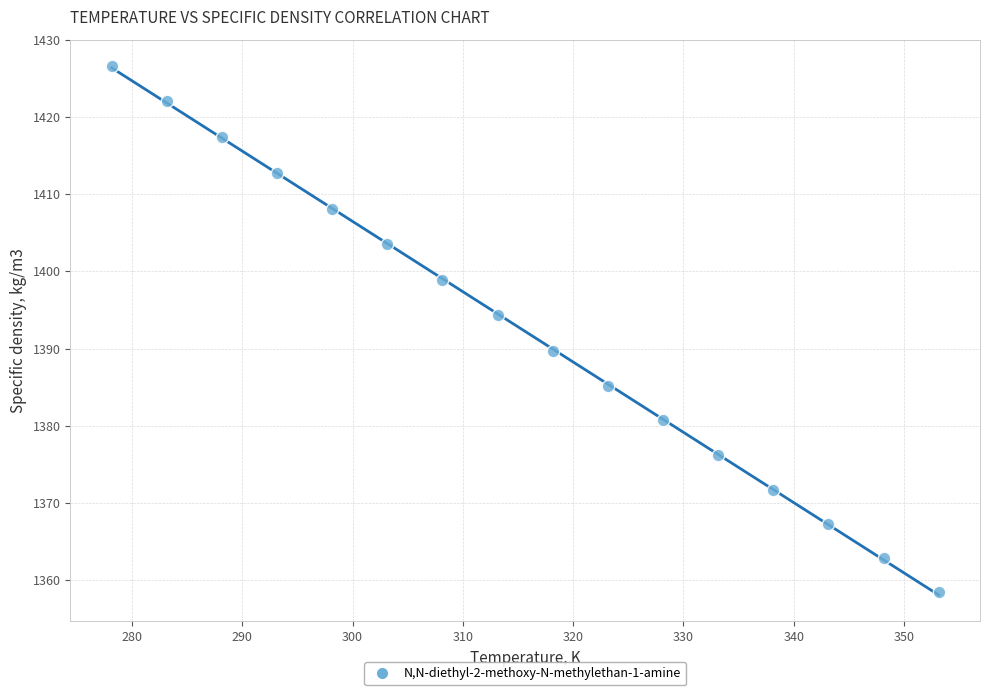

What is the range of X values (max minus min)?

75.0